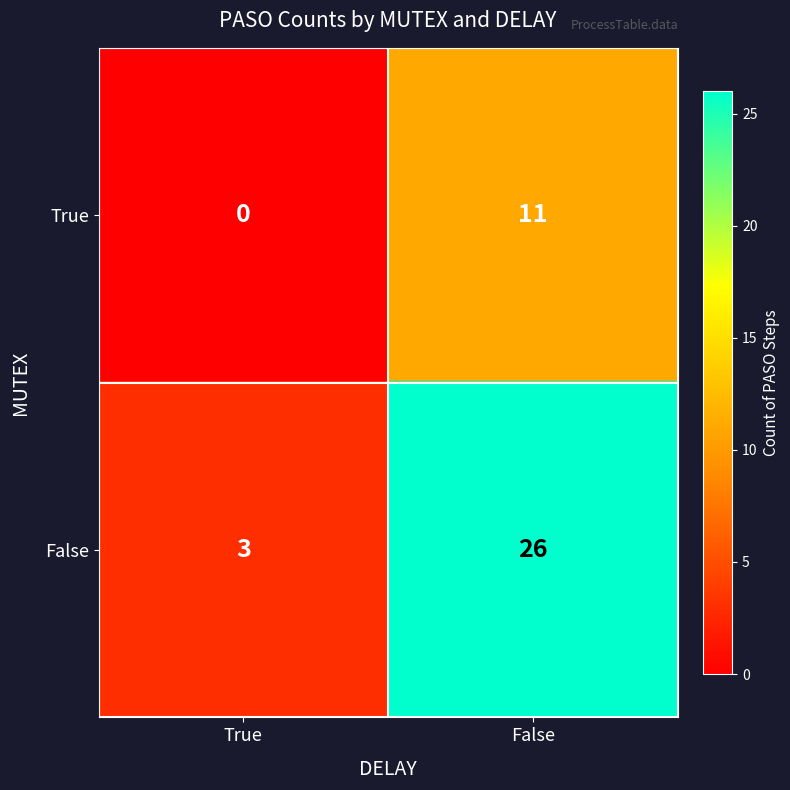

What is the difference between the False values at True and False?

23